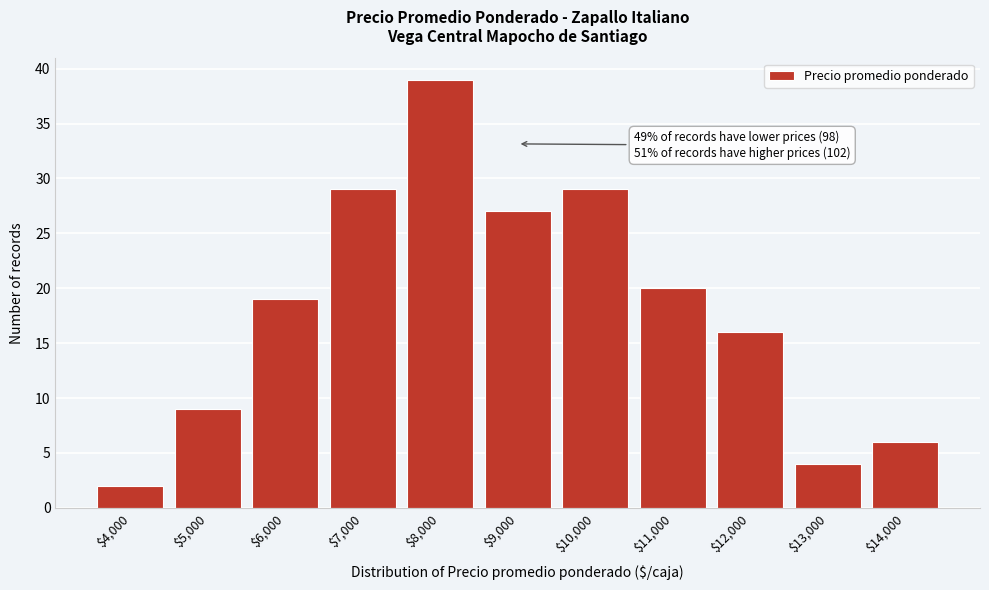

Reading left to right, transcribe all the data shown in this chart.

2	9	19	29	39	27	29	20	16	4	6